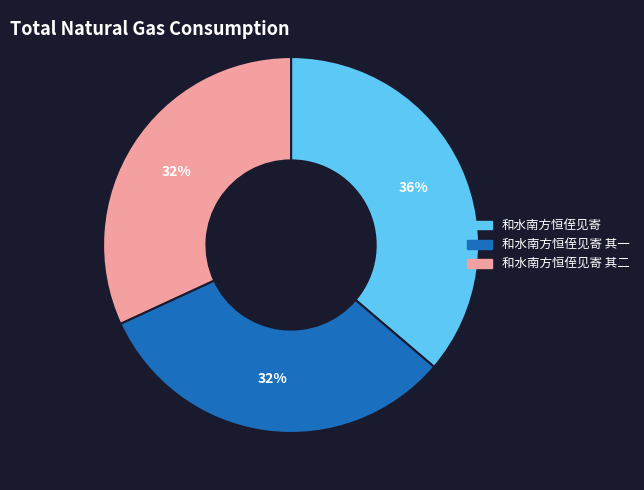

What is the ratio of the value at 和水南方恒侄见寄 其一 to the value at 和水南方恒侄见寄?

0.9